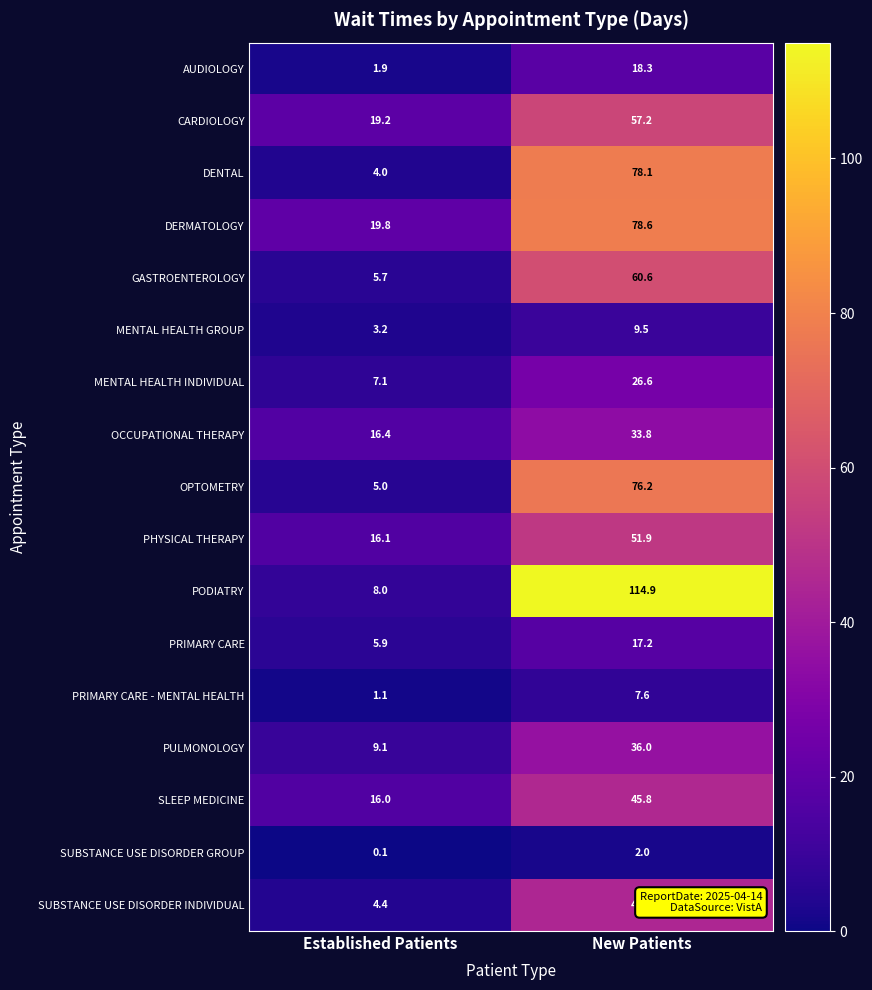

What is the difference between the maximum and minimum values in the PULMONOLOGY series?

26.9